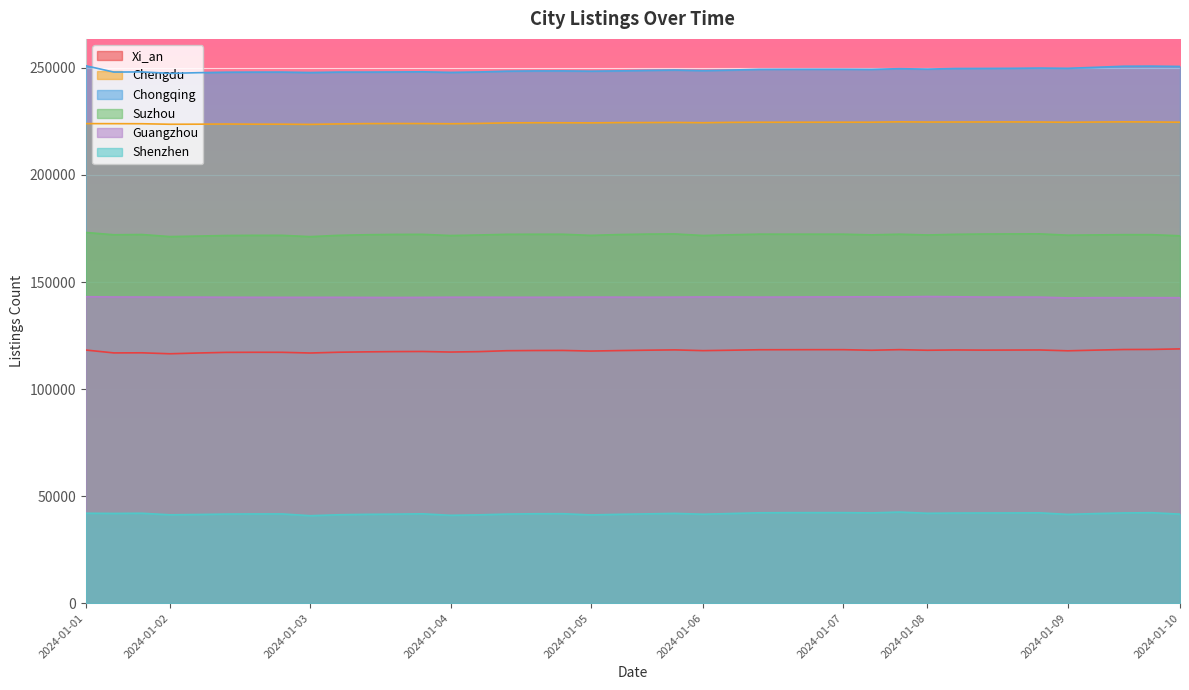

Which series has the largest range (max minus min)?

Chongqing